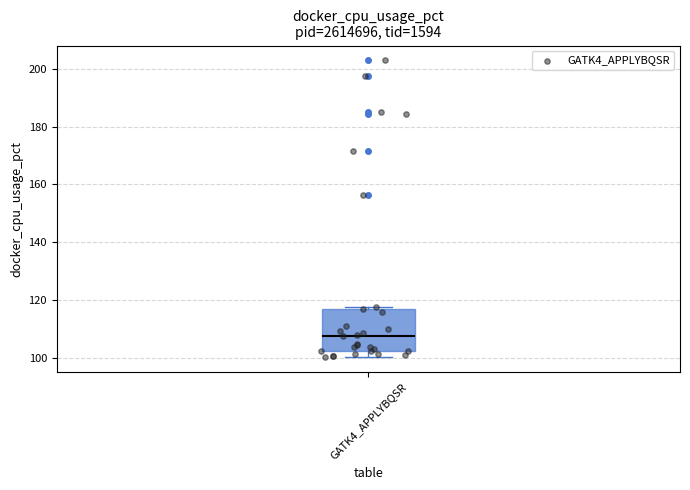

Read this box plot against the y-axis: the position of the median line, the range covered by the box, and the ends of both whiskers. The values are not printed on the chart, so give them approximately, as read against the axis.

median 108, box 102 to 116, whiskers 100 to 118